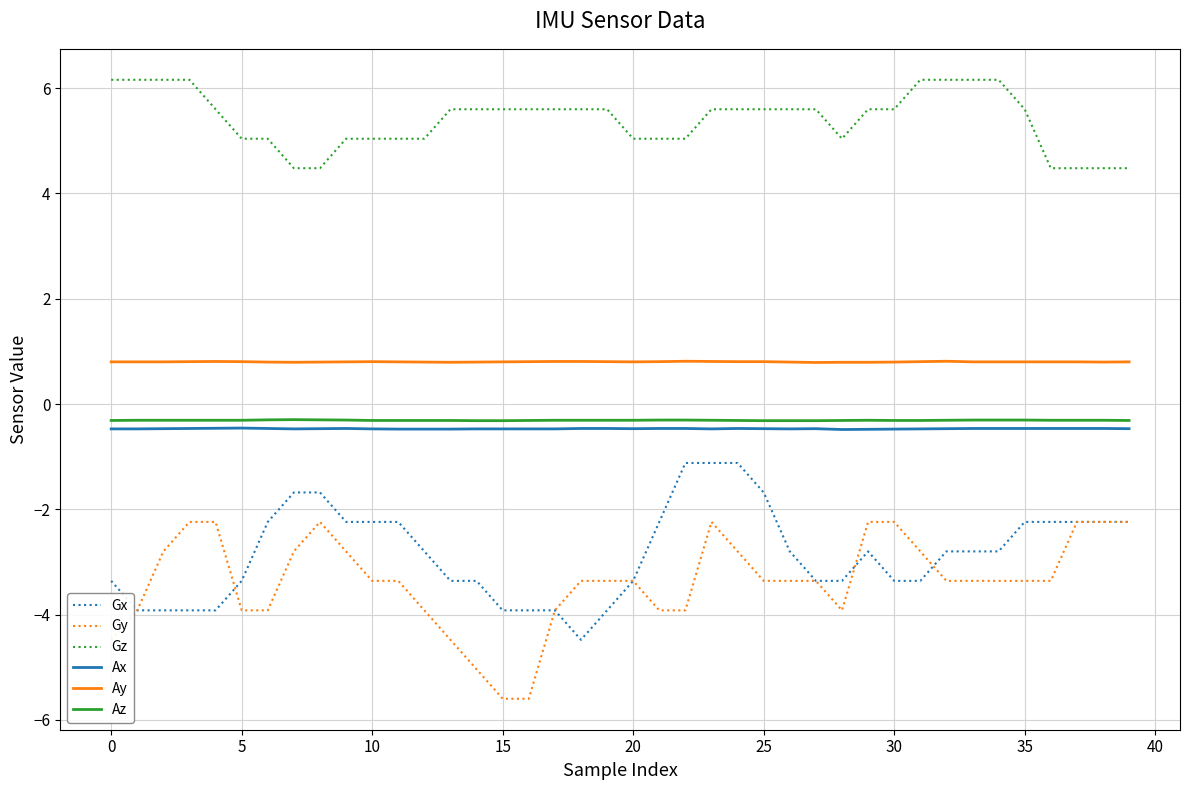

Reading right to left, transcribe all the data shown in this chart.

Gx: -2.2	-2.2	-2.2	-2.2	-2.2	-2.8	-2.8	-2.8	-3.4	-3.4	-2.8	-3.4	-3.4	-2.8	-1.7	-1.1	-1.1	-1.1	-2.2	-3.4	-3.9	-4.5	-3.9	-3.9	-3.9	-3.4	-3.4	-2.8	-2.2	-2.2	-2.2	-1.7	-1.7	-2.2	-3.4	-3.9	-3.9	-3.9	-3.9	-3.4
Gy: -2.2	-2.2	-2.2	-3.4	-3.4	-3.4	-3.4	-3.4	-2.8	-2.2	-2.2	-3.9	-3.4	-3.4	-3.4	-2.8	-2.2	-3.9	-3.9	-3.4	-3.4	-3.4	-3.9	-5.6	-5.6	-5.0	-4.5	-3.9	-3.4	-3.4	-2.8	-2.2	-2.8	-3.9	-3.9	-2.2	-2.2	-2.8	-3.9	-4.5
Gz: 4.5	4.5	4.5	4.5	5.6	6.2	6.2	6.2	6.2	5.6	5.6	5.0	5.6	5.6	5.6	5.6	5.6	5.0	5.0	5.0	5.6	5.6	5.6	5.6	5.6	5.6	5.6	5.0	5.0	5.0	5.0	4.5	4.5	5.0	5.0	5.6	6.2	6.2	6.2	6.2
Ax: -0.5	-0.5	-0.5	-0.5	-0.5	-0.5	-0.5	-0.5	-0.5	-0.5	-0.5	-0.5	-0.5	-0.5	-0.5	-0.5	-0.5	-0.5	-0.5	-0.5	-0.5	-0.5	-0.5	-0.5	-0.5	-0.5	-0.5	-0.5	-0.5	-0.5	-0.5	-0.5	-0.5	-0.5	-0.5	-0.5	-0.5	-0.5	-0.5	-0.5
Ay: 0.8	0.8	0.8	0.8	0.8	0.8	0.8	0.8	0.8	0.8	0.8	0.8	0.8	0.8	0.8	0.8	0.8	0.8	0.8	0.8	0.8	0.8	0.8	0.8	0.8	0.8	0.8	0.8	0.8	0.8	0.8	0.8	0.8	0.8	0.8	0.8	0.8	0.8	0.8	0.8
Az: -0.3	-0.3	-0.3	-0.3	-0.3	-0.3	-0.3	-0.3	-0.3	-0.3	-0.3	-0.3	-0.3	-0.3	-0.3	-0.3	-0.3	-0.3	-0.3	-0.3	-0.3	-0.3	-0.3	-0.3	-0.3	-0.3	-0.3	-0.3	-0.3	-0.3	-0.3	-0.3	-0.3	-0.3	-0.3	-0.3	-0.3	-0.3	-0.3	-0.3